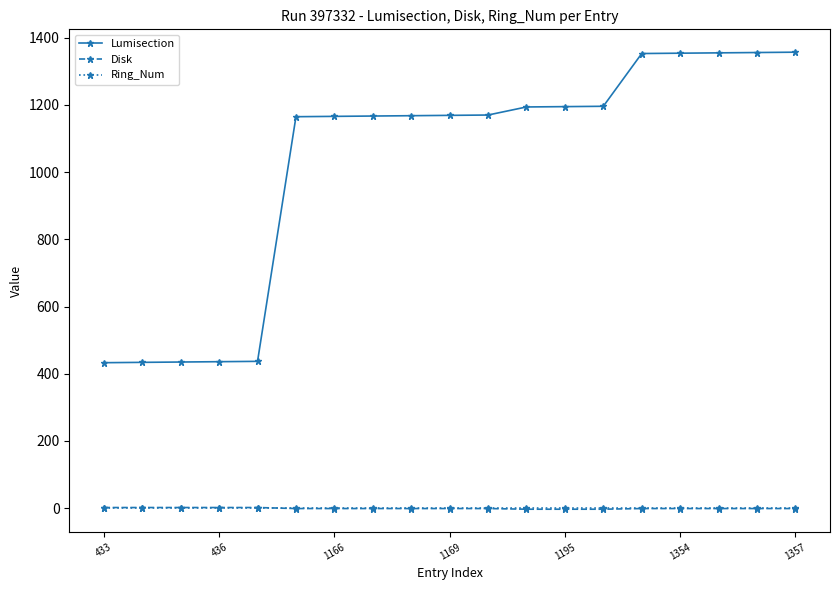

True or false: Disk and Lumisection cross at least once.

False